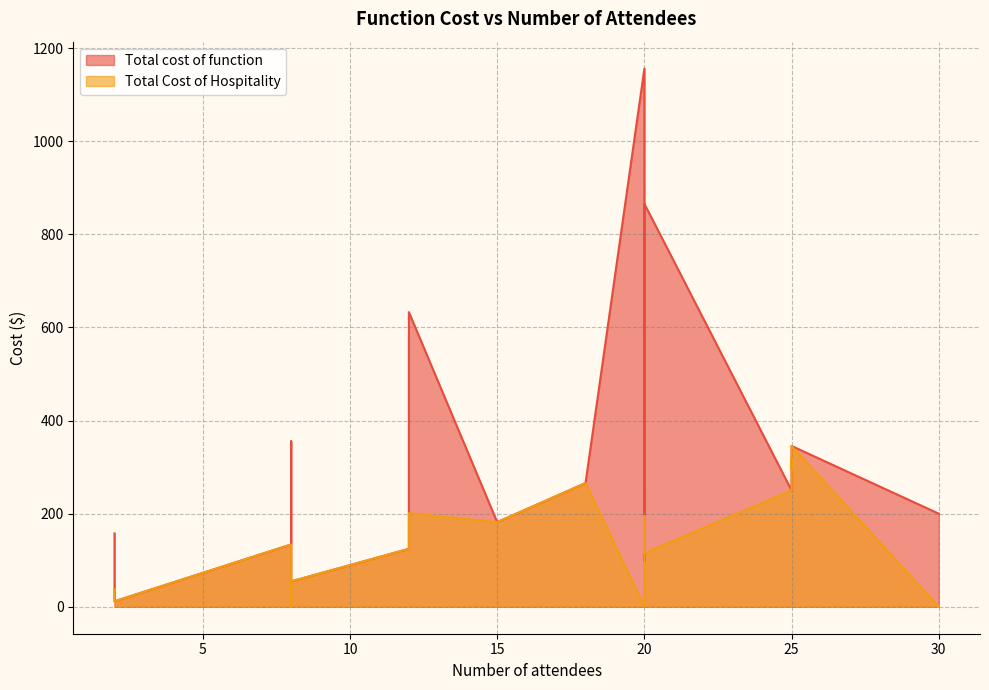

Between 20 and 20, which series saw the biggest shift?

Total cost of function